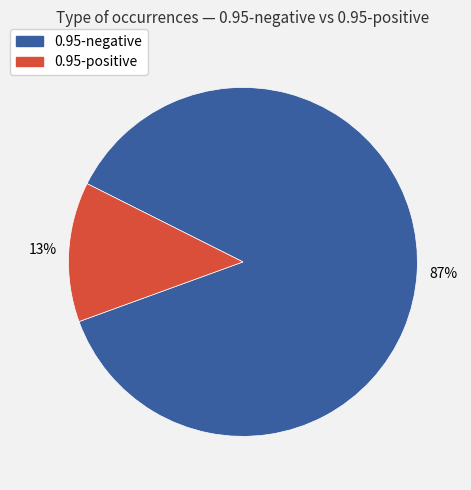

What is the smallest slice in the pie chart?

0.95-positive